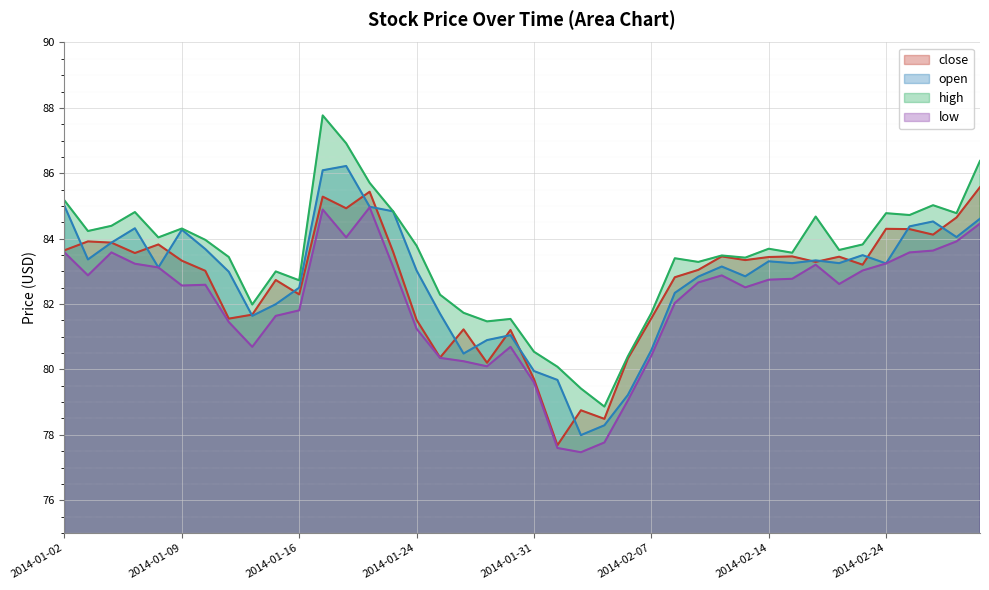

True or false: low has a value of 137.0 at 2014-02-11.

False